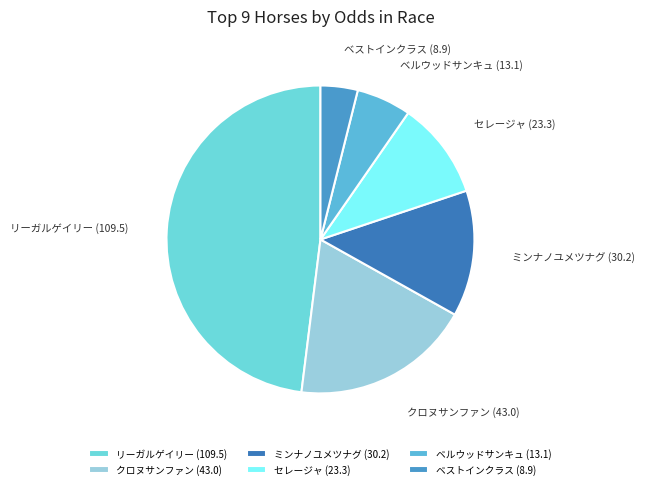

Which category has the biggest portion of the pie?

リーガルゲイリー (109.5)